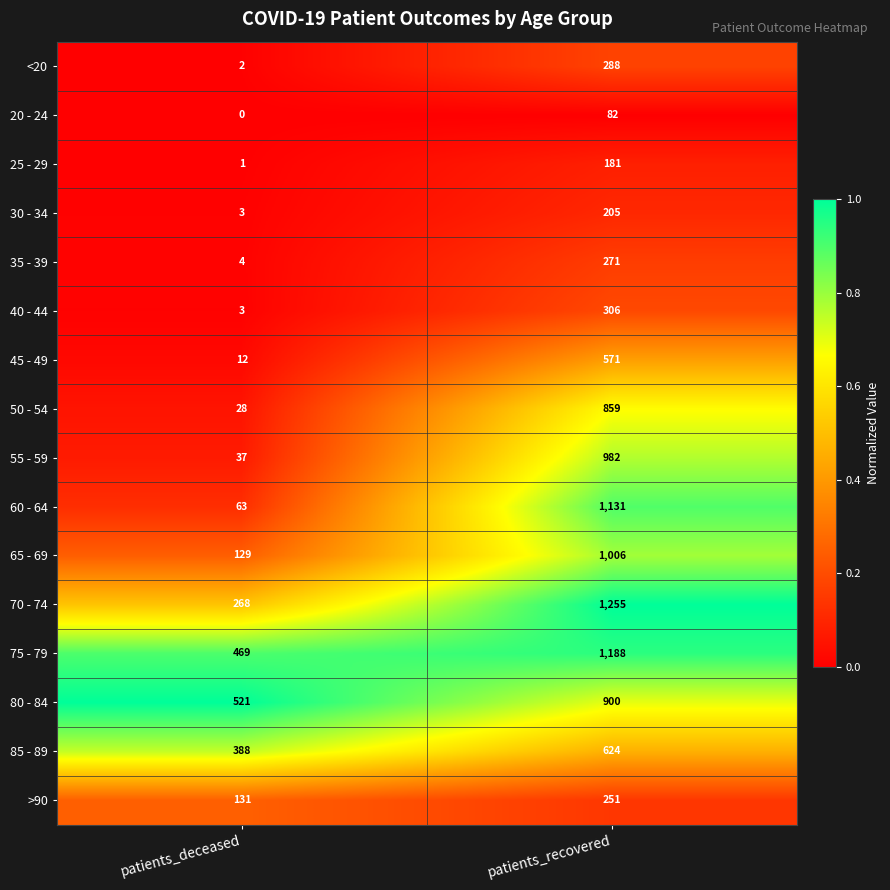

The value of 80 - 84 at patients_deceased is 354. True or false?

False